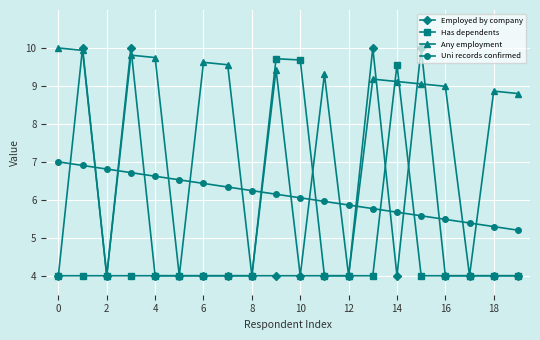

How many times do Uni records confirmed and Any employment cross each other?

12